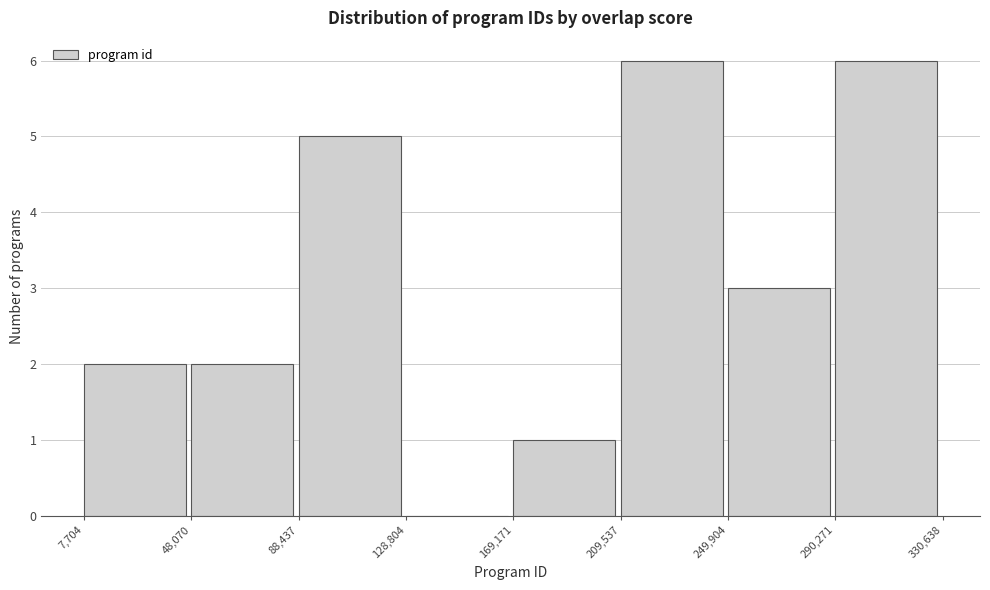

Reading left to right, transcribe this chart: for each bar, give the range it covers on the x-axis and its height. The values are not printed on the chart, so give them approximately, as read against the axis.

7,704 to 48,070: 2
48,070 to 88,437: 2
88,437 to 128,804: 5
128,804 to 169,171: 0
169,171 to 209,537: 1
209,537 to 249,904: 6
249,904 to 290,271: 3
290,271 to 330,638: 6